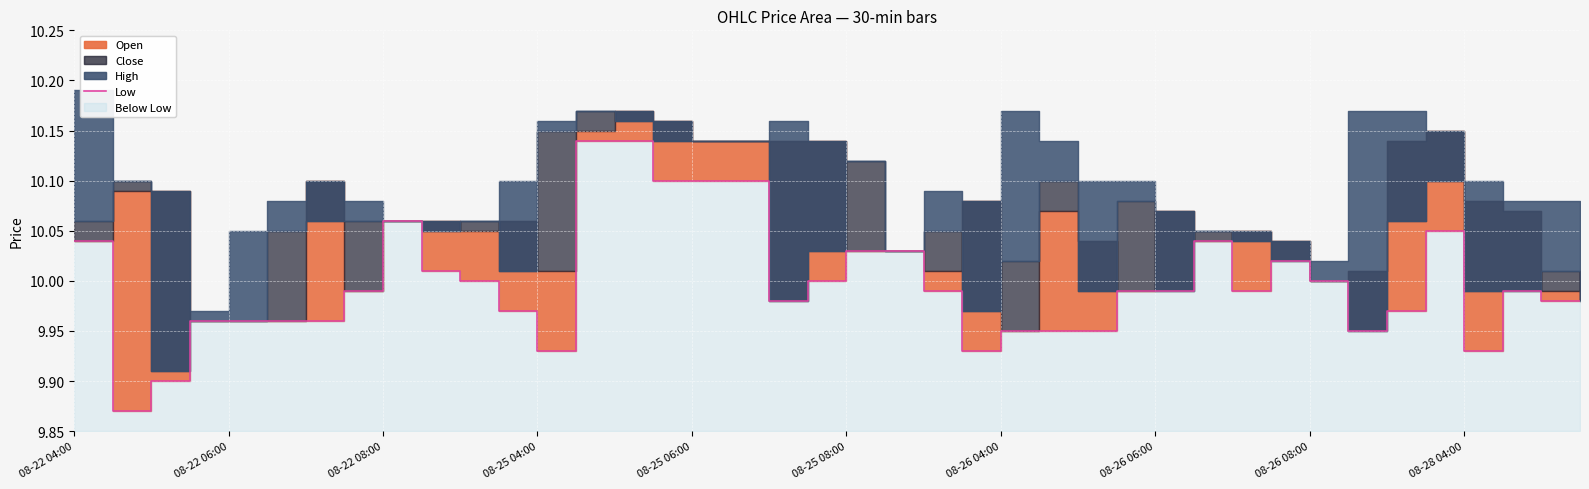

What is the approximate value at 35?

10.1